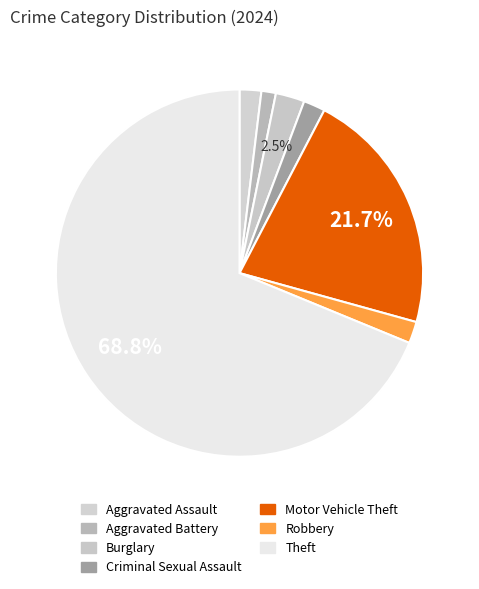

Between Burglary and Aggravated Assault, which is larger?

Burglary